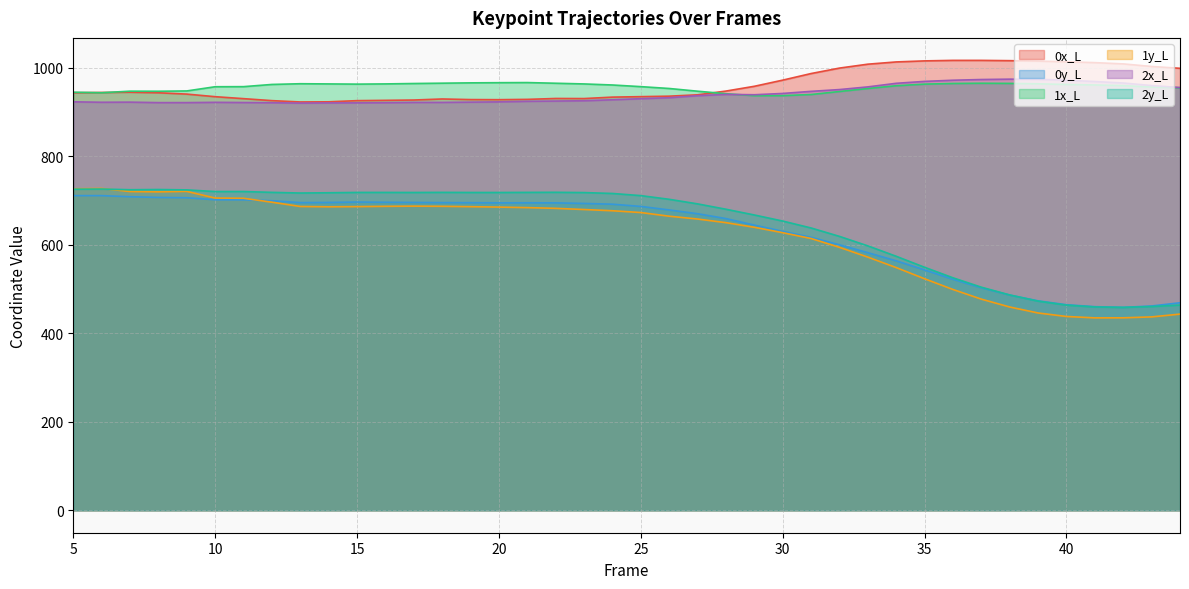

Which series has the largest range (max minus min)?

1y_L